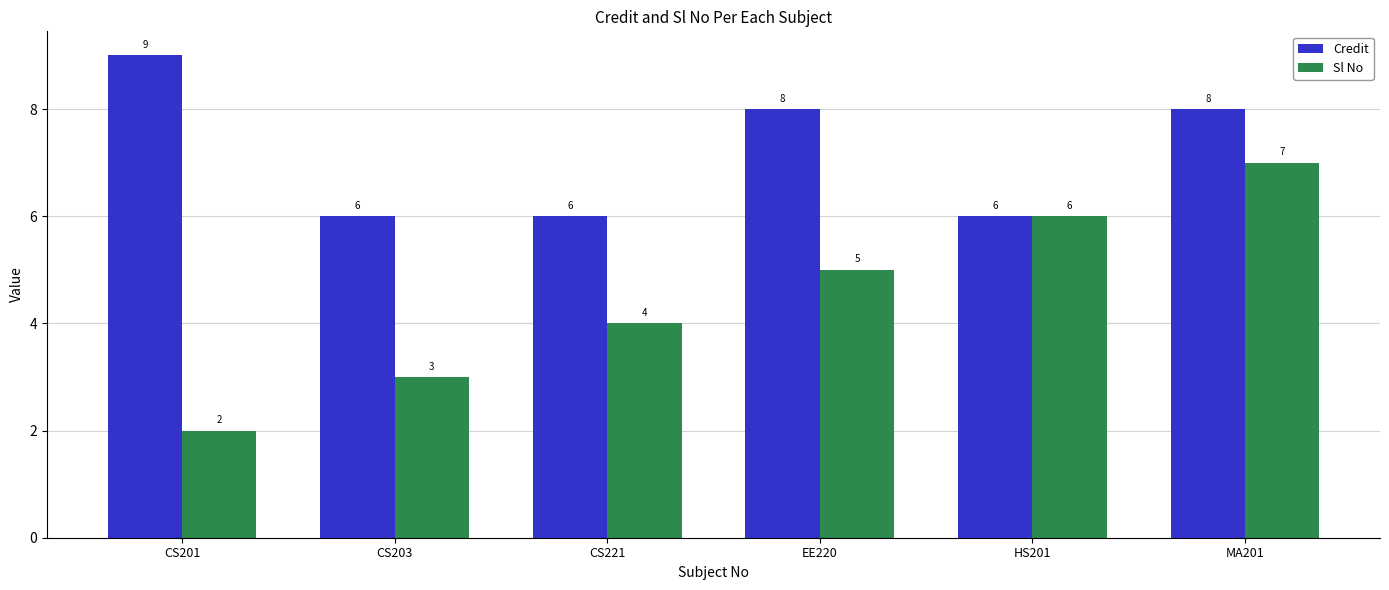

At which label does Credit first exceed 8?

CS201